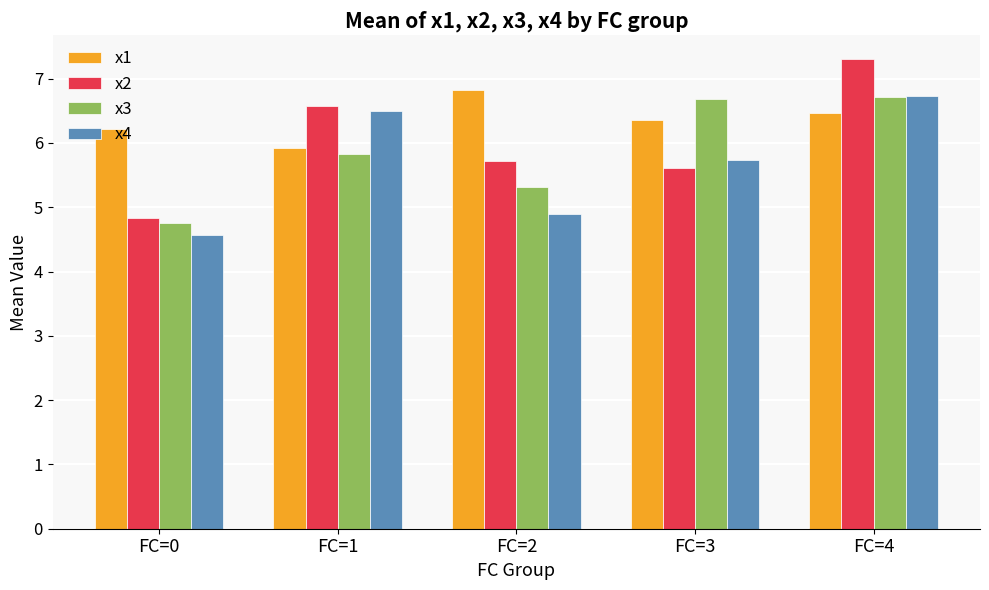

Which series changed the most between FC=2 and FC=3?

x3